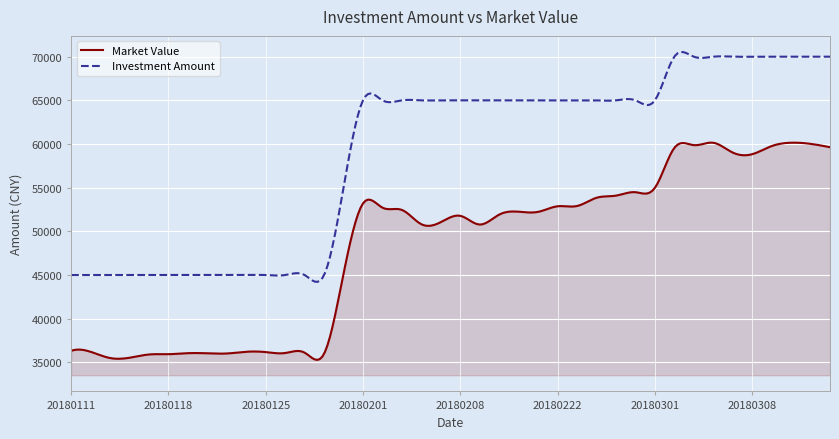

Rank the series by their maximum value, from highest to lowest.

Investment Amount, Market Value